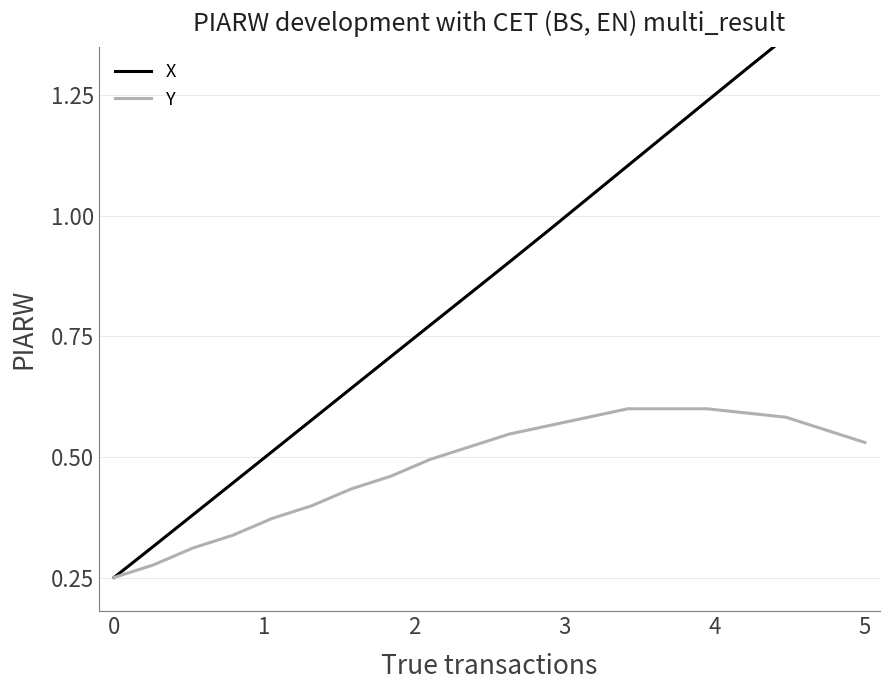

True or false: Y and X cross at least once.

False